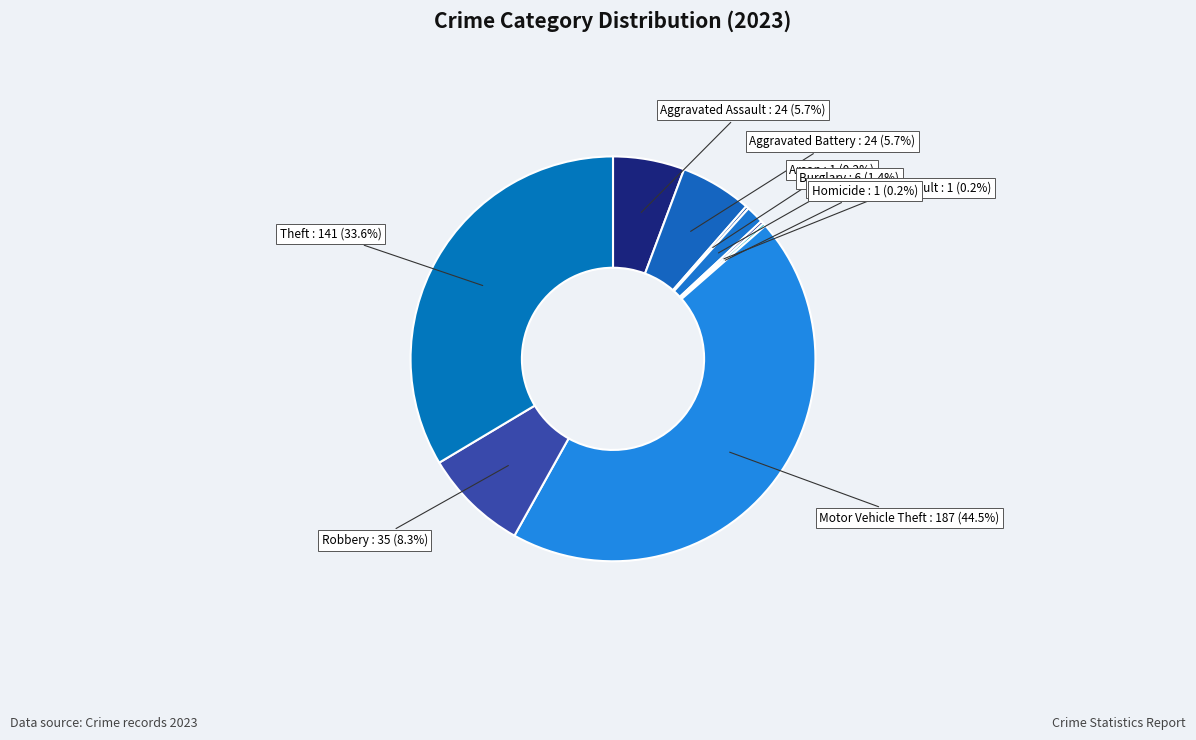

Between Motor Vehicle Theft : 187 (44.5%) and Burglary : 6 (1.4%), which is larger?

Motor Vehicle Theft : 187 (44.5%)